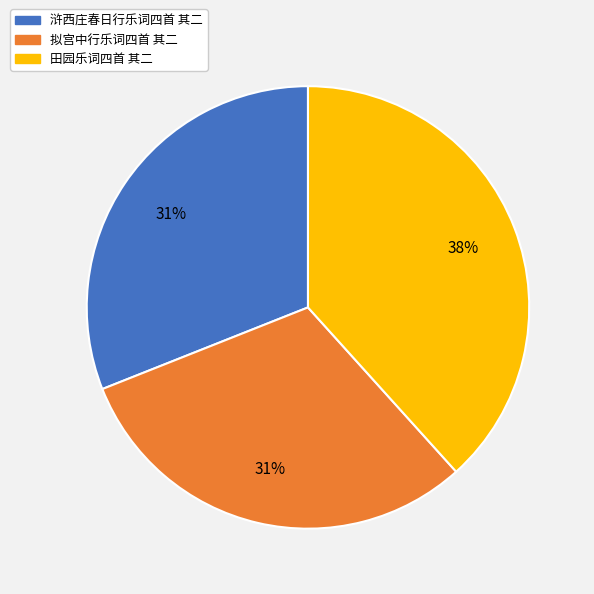

What is the largest slice in the pie chart?

田园乐词四首 其二